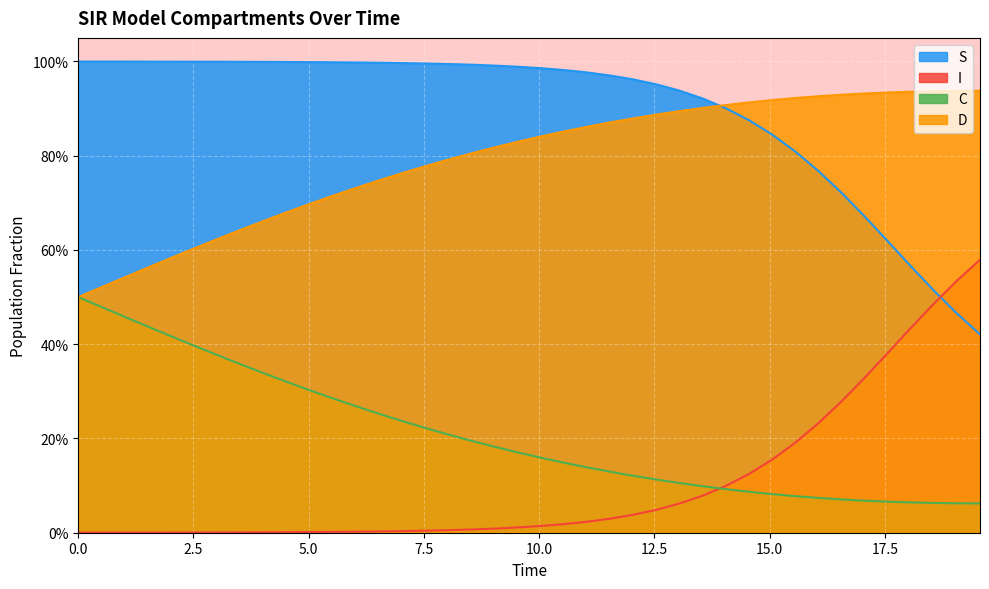

True or false: D and I intersect in this chart.

False